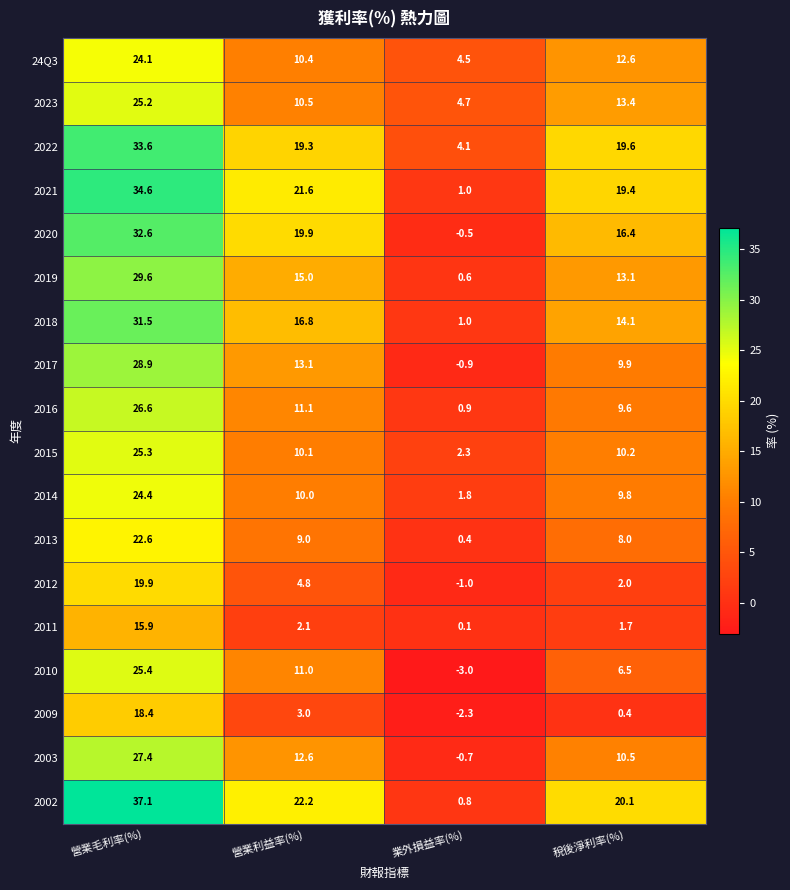

At which label is 2011 closest to 8?

營業利益率(%)